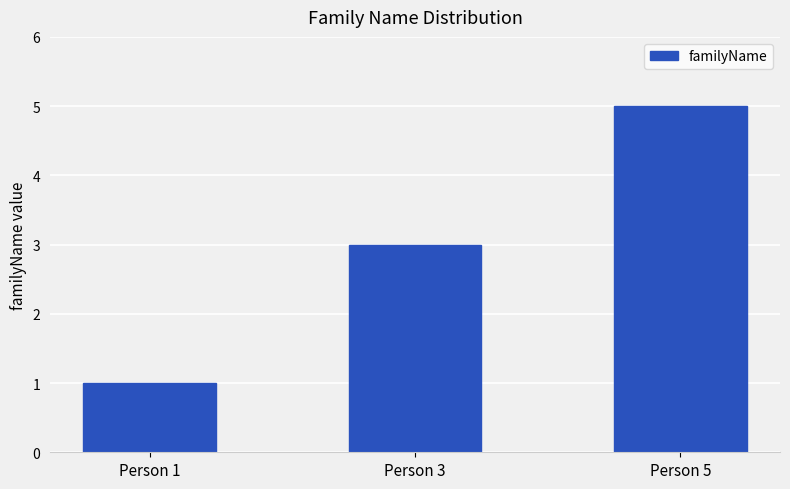

What is the difference between the maximum and minimum values?

4